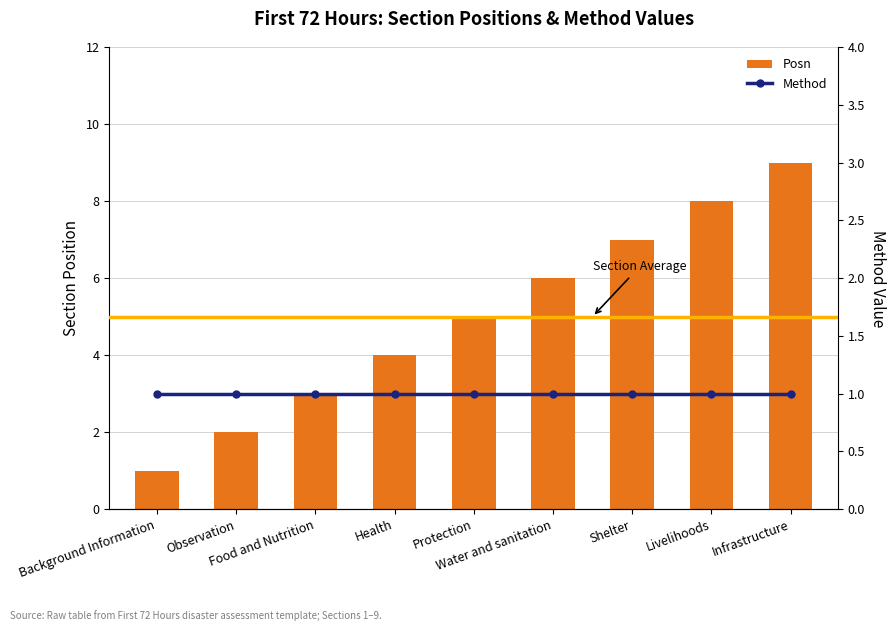

List the series in order of their overall mean, lowest first.

Method, Posn